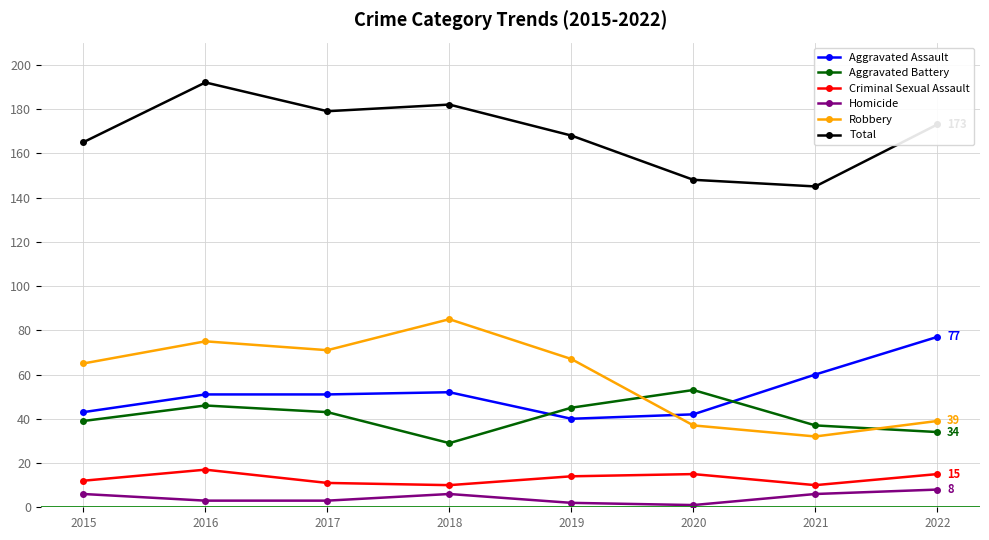

What is the difference between the maximum and minimum values in the Total series?

47